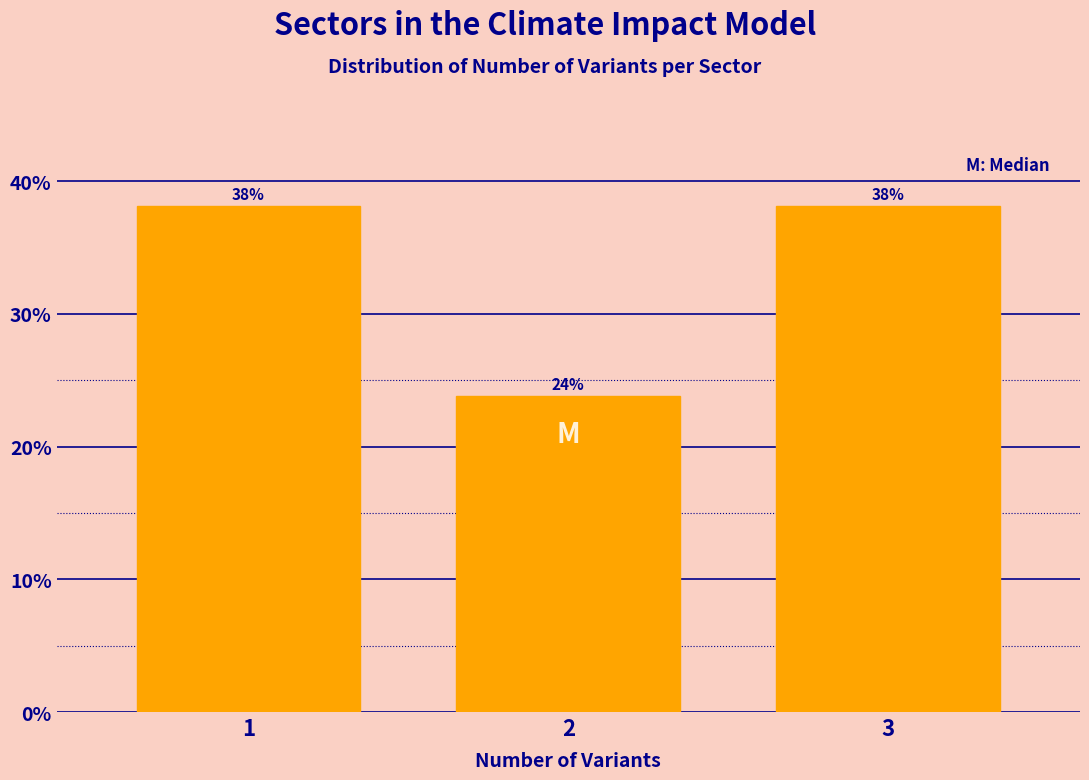

Approximately how many times larger is the value at 2 compared to 3?

0.6